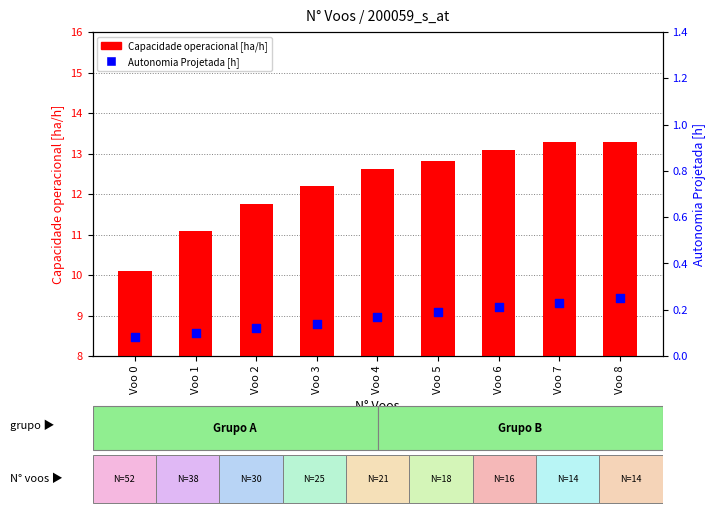

Is the value of Autonomia Projetada [h] at Voo 4 greater than the value of Capacidade operacional [ha/h] at Voo 5?

No